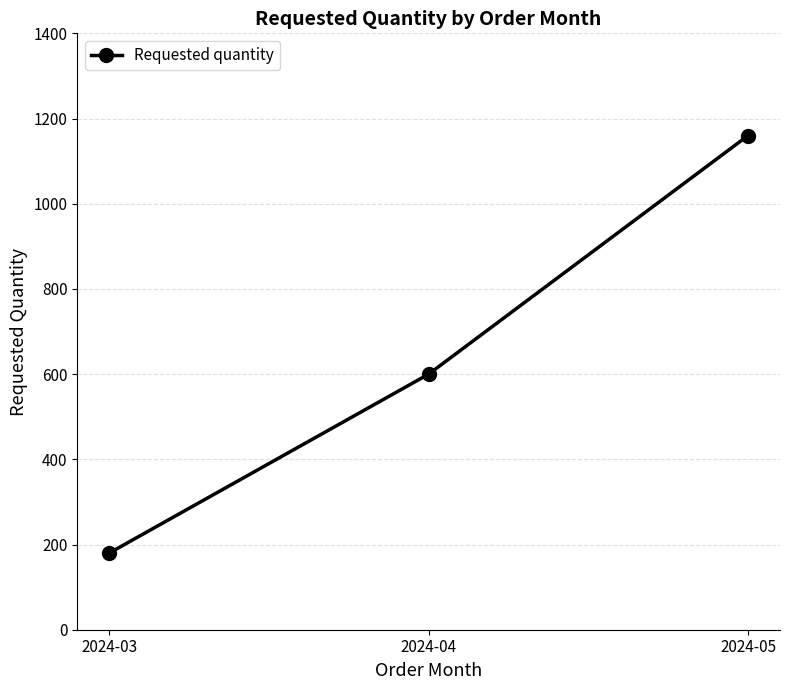

Where is the data nearest to the value 670?

2024-04